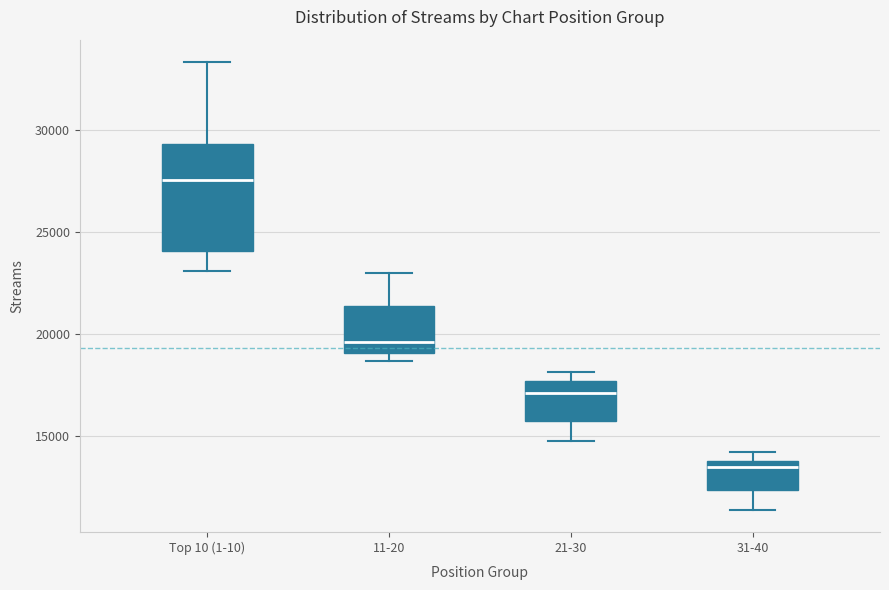

Where is the upper edge of the box for 21-30 on the y-axis? The values are not printed on the chart, so give them approximately, as read against the axis.

17500